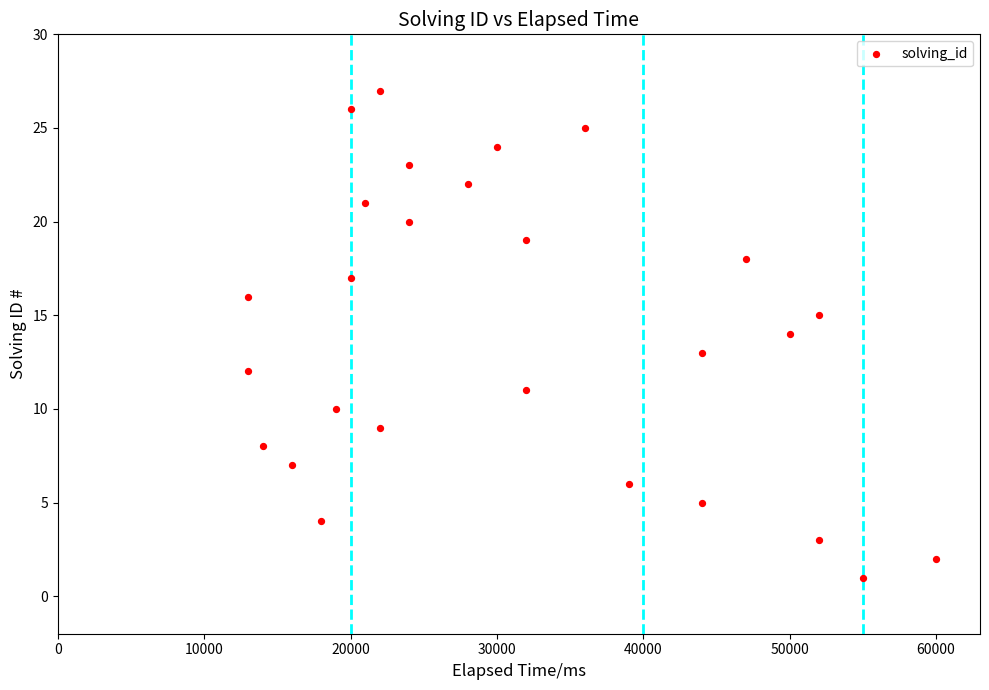

What is the range of X values (max minus min)?

47000